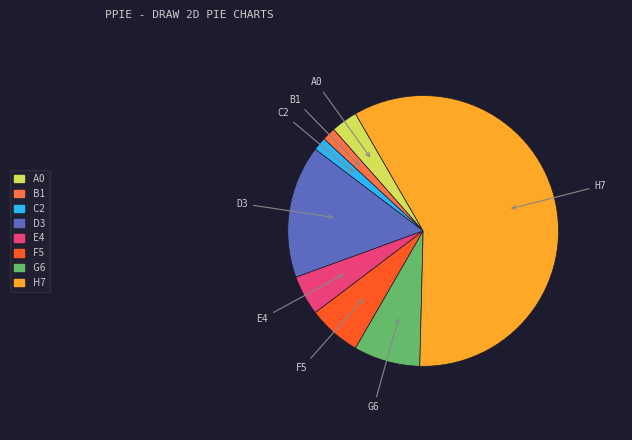

Does any single category account for the majority?

Yes